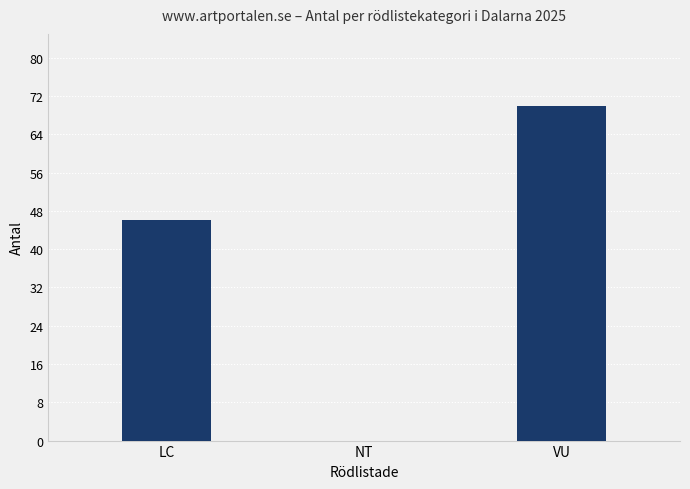

Where is the data nearest to the value 35?

LC